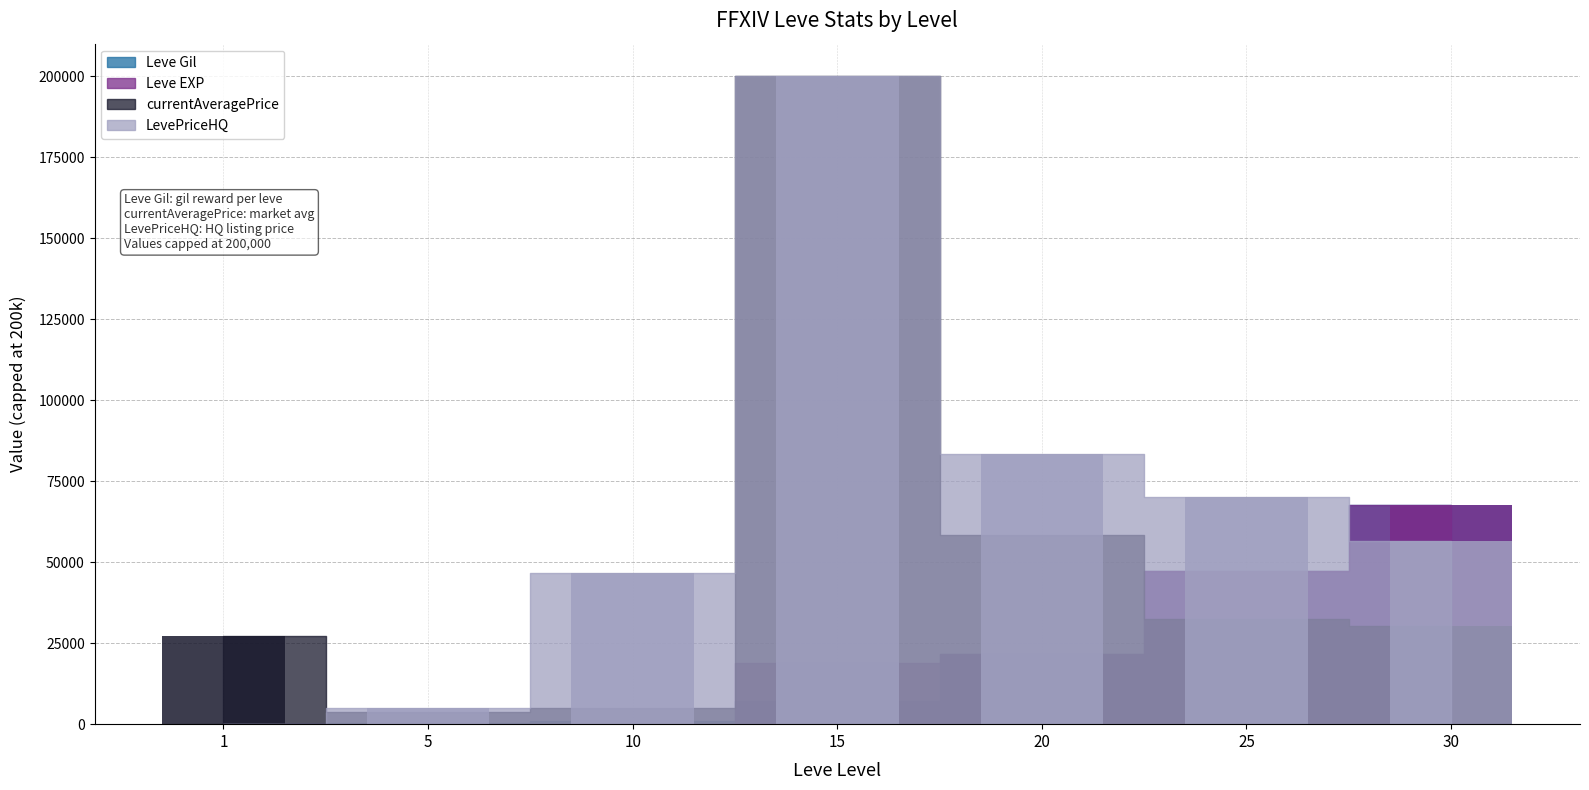

What is the value of the Leve EXP bar at the 2nd from the left?

5